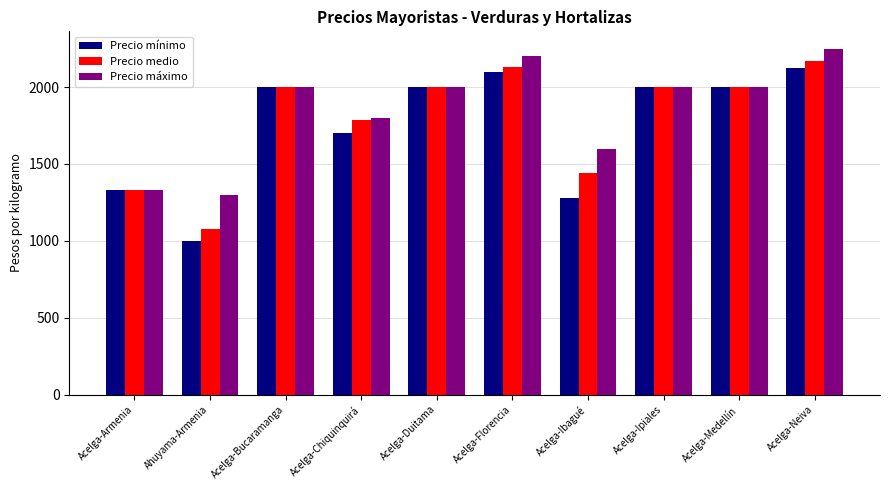

At how many categories does at least one series exceed 1226?

10